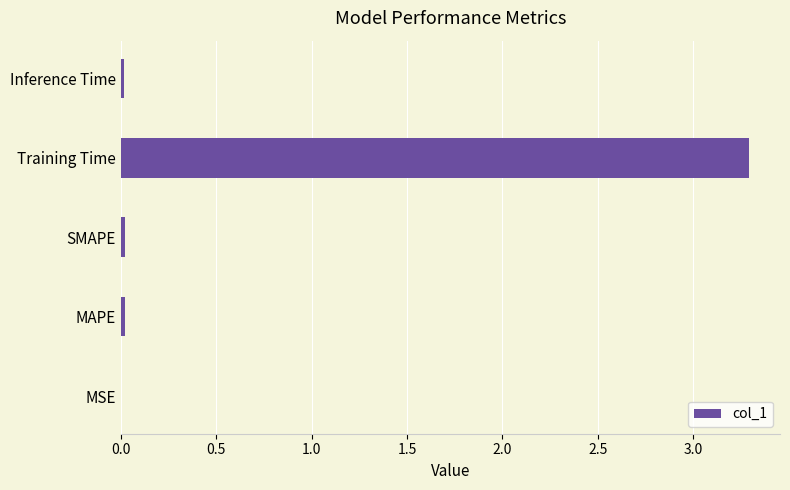

Which label corresponds to the largest value in the chart?

Training Time